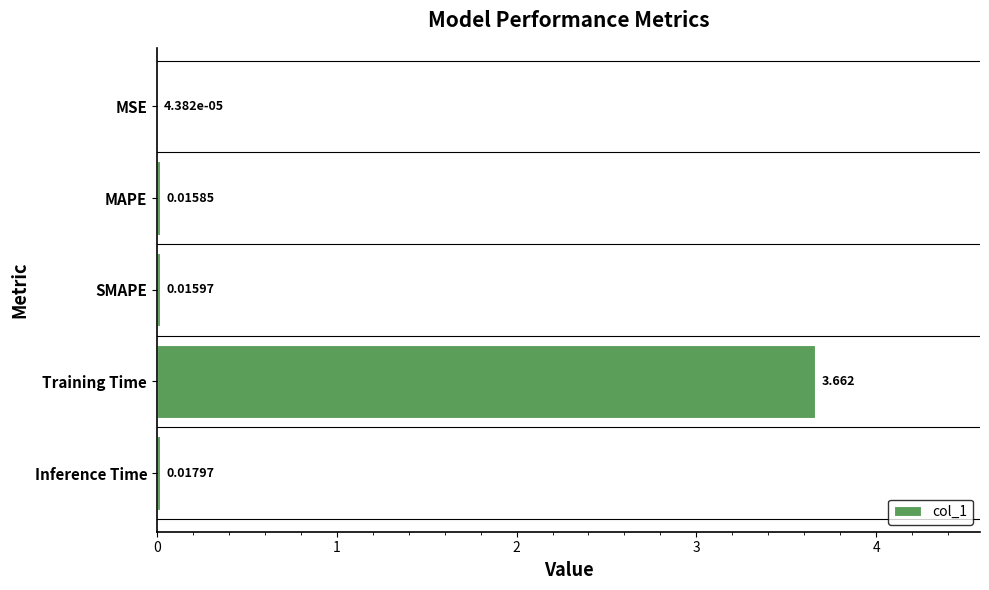

Which has a higher value, MSE or MAPE?

MAPE